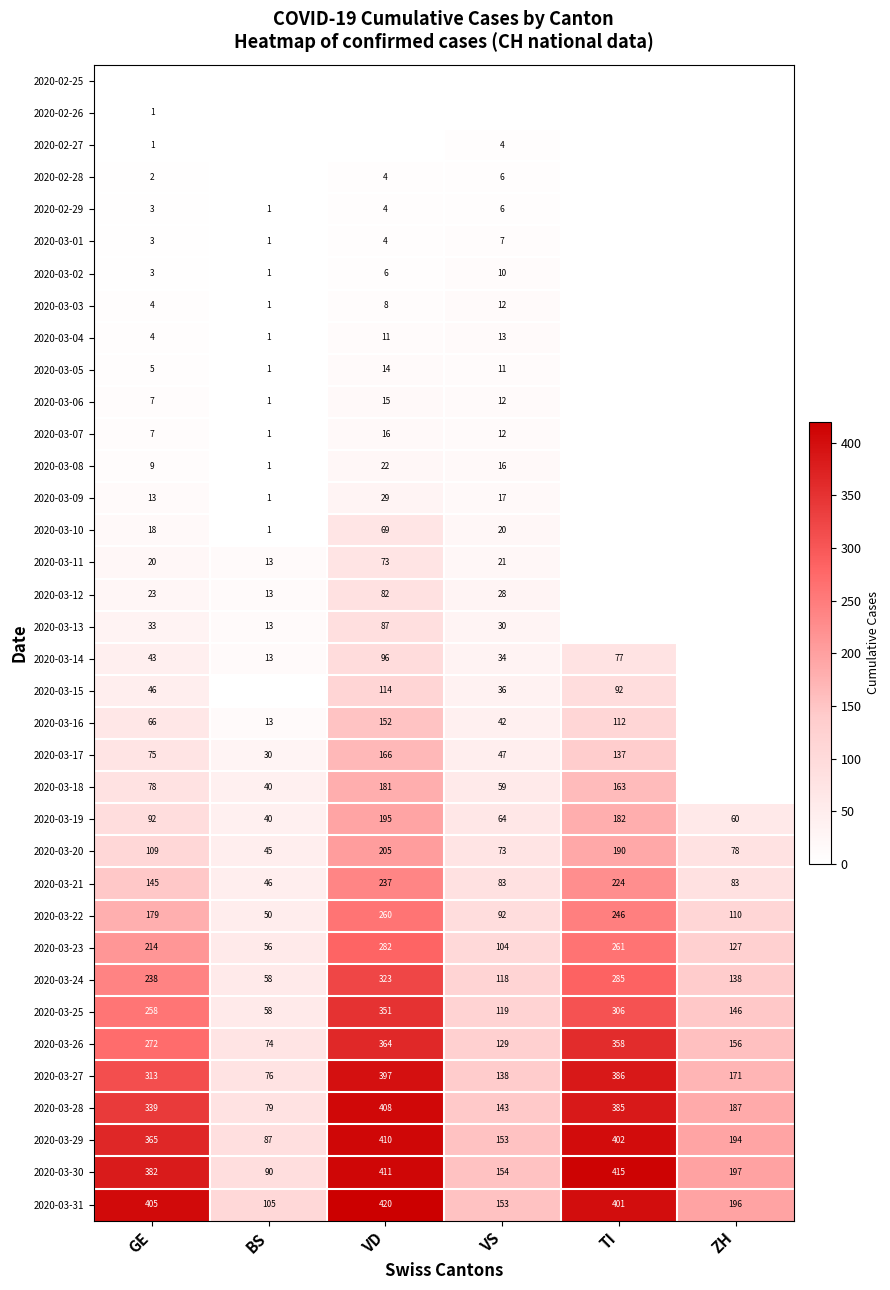

List the labels in order of 2020-03-27 value, smallest first.

BS, VS, ZH, GE, TI, VD